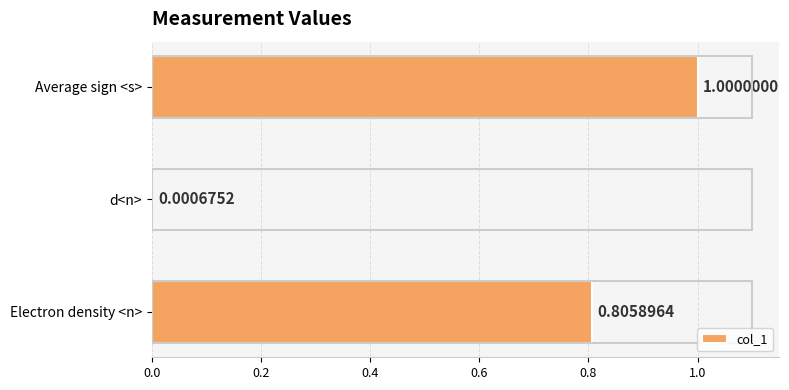

What is the sum of all values?

1.8